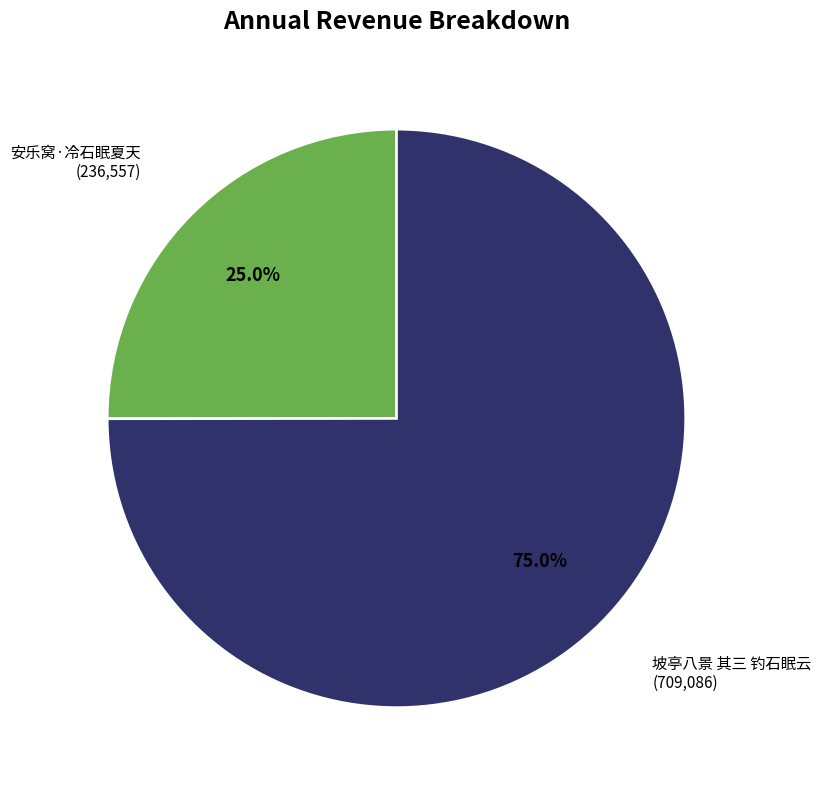

What percentage is the 坡亭八景 其三 钓石眠云 slice, to the nearest percent?

75%